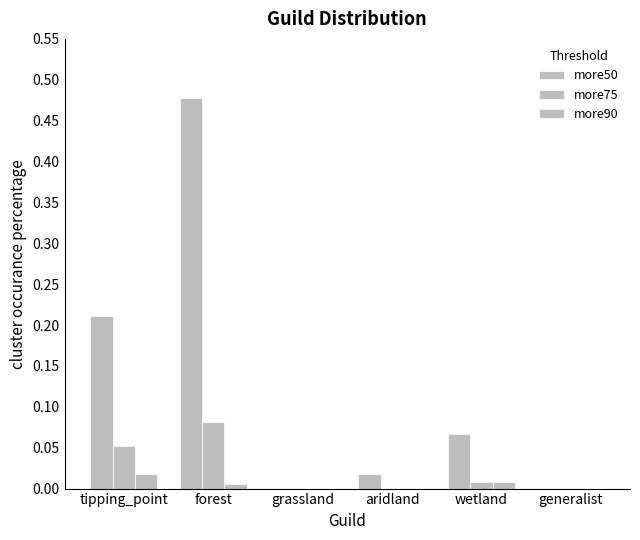

What is the greatest value displayed?

0.5